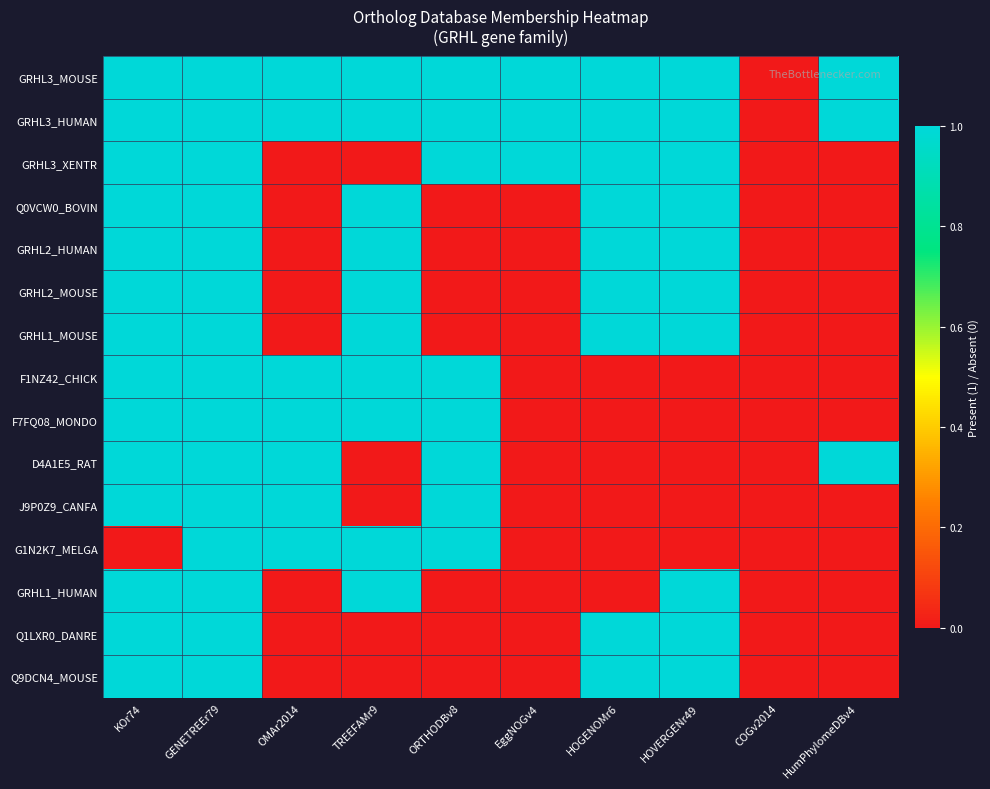

At EggNOGv4, list the series in order from smallest to largest.

Q0VCW0_BOVIN, GRHL2_HUMAN, GRHL2_MOUSE, GRHL1_MOUSE, F1NZ42_CHICK, F7FQ08_MONDO, D4A1E5_RAT, J9P0Z9_CANFA, G1N2K7_MELGA, GRHL1_HUMAN, Q1LXR0_DANRE, Q9DCN4_MOUSE, GRHL3_MOUSE, GRHL3_HUMAN, GRHL3_XENTR